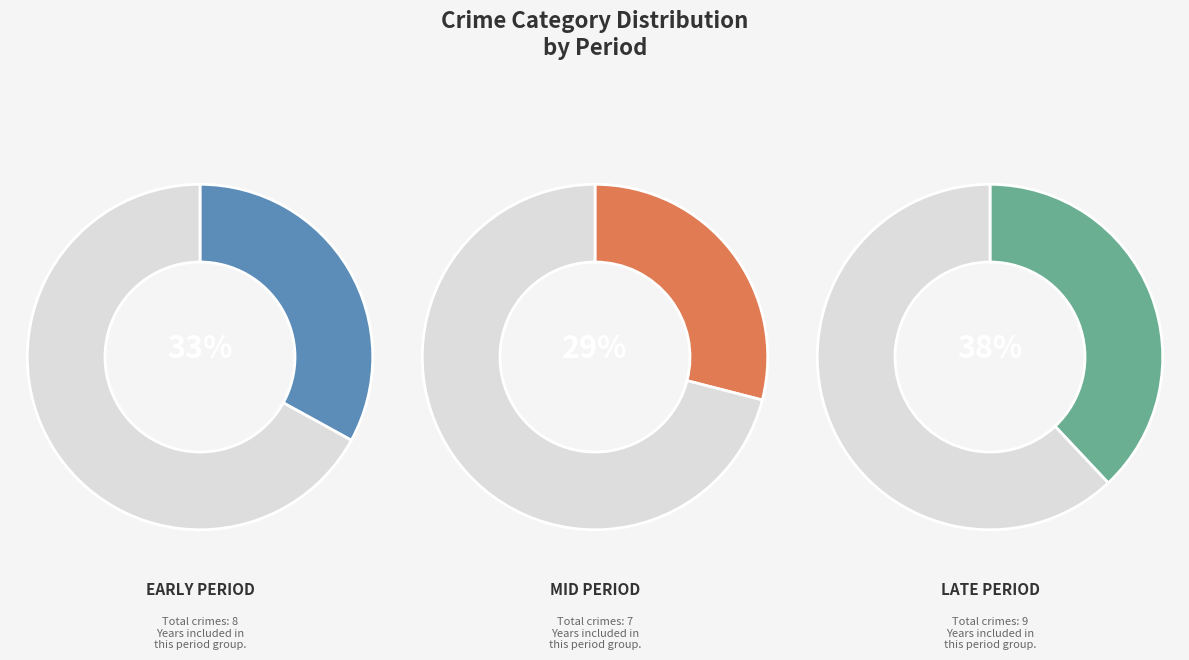

Does 2019 account for over 50% of the chart?

No